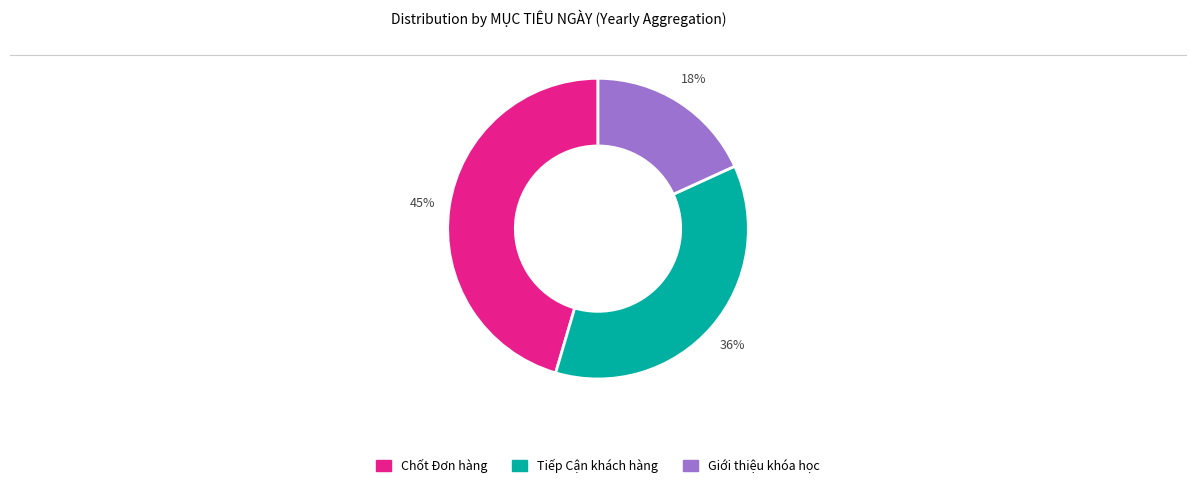

Is there any slice that represents more than half of the pie?

No